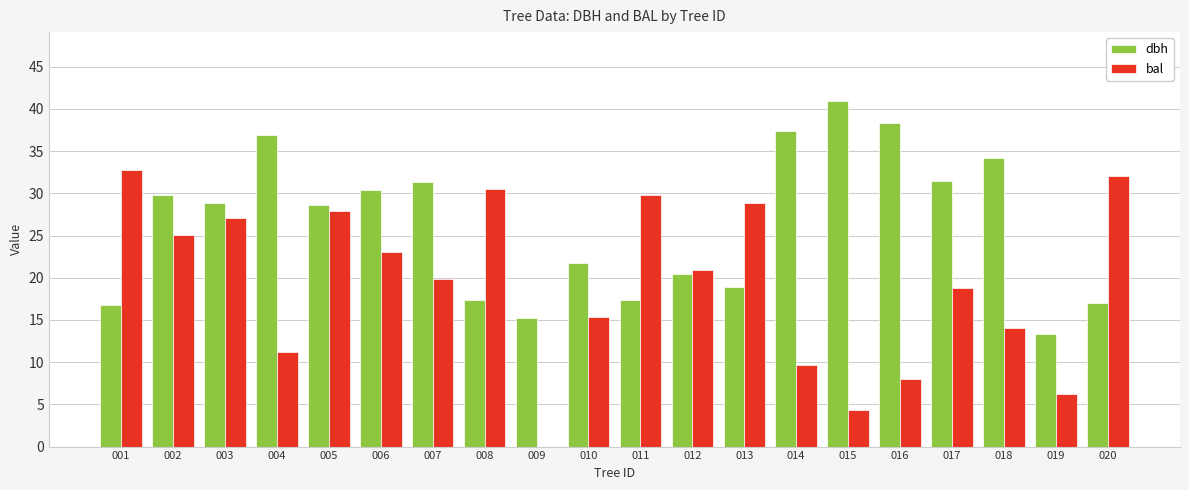

What is the approximate value of dbh at 001?

16.7